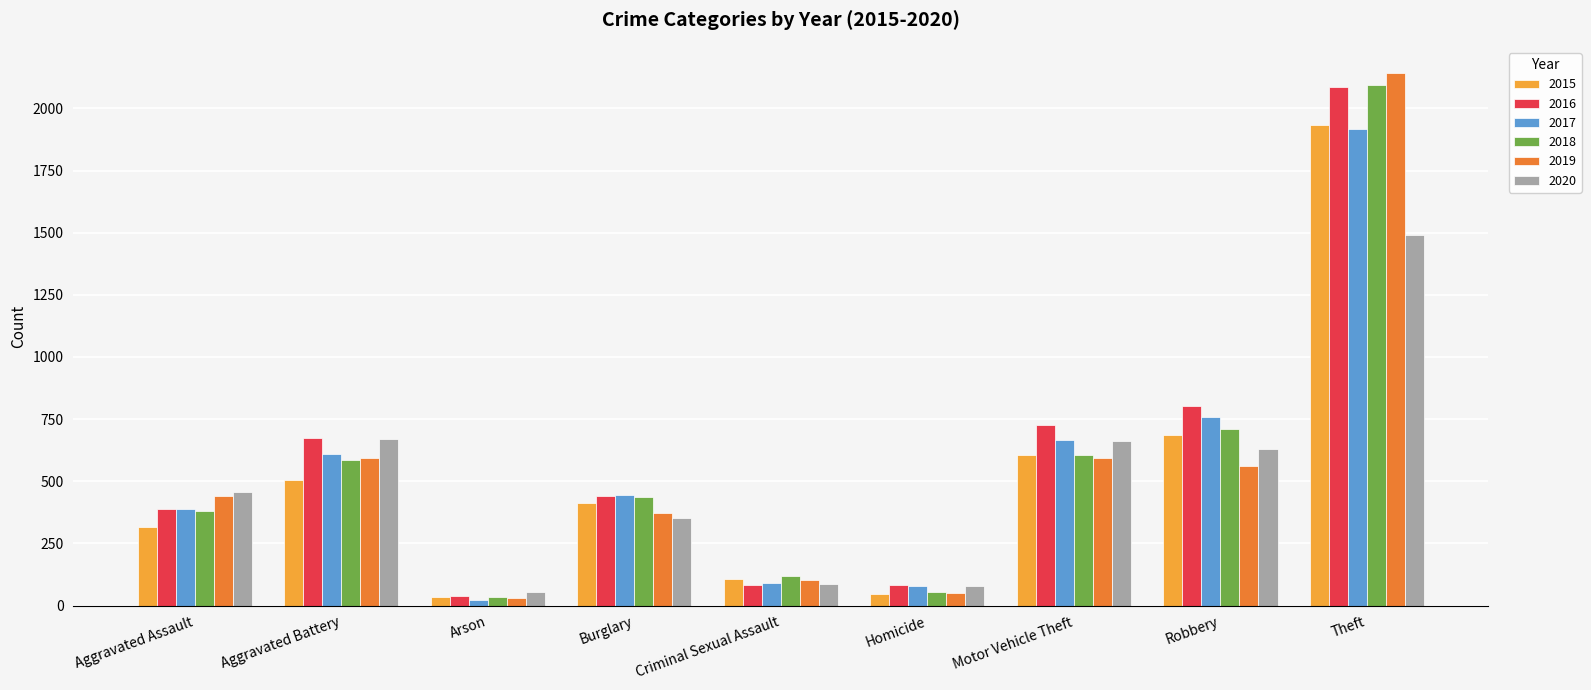

Where is 2016 nearest to the value 1062?

Robbery